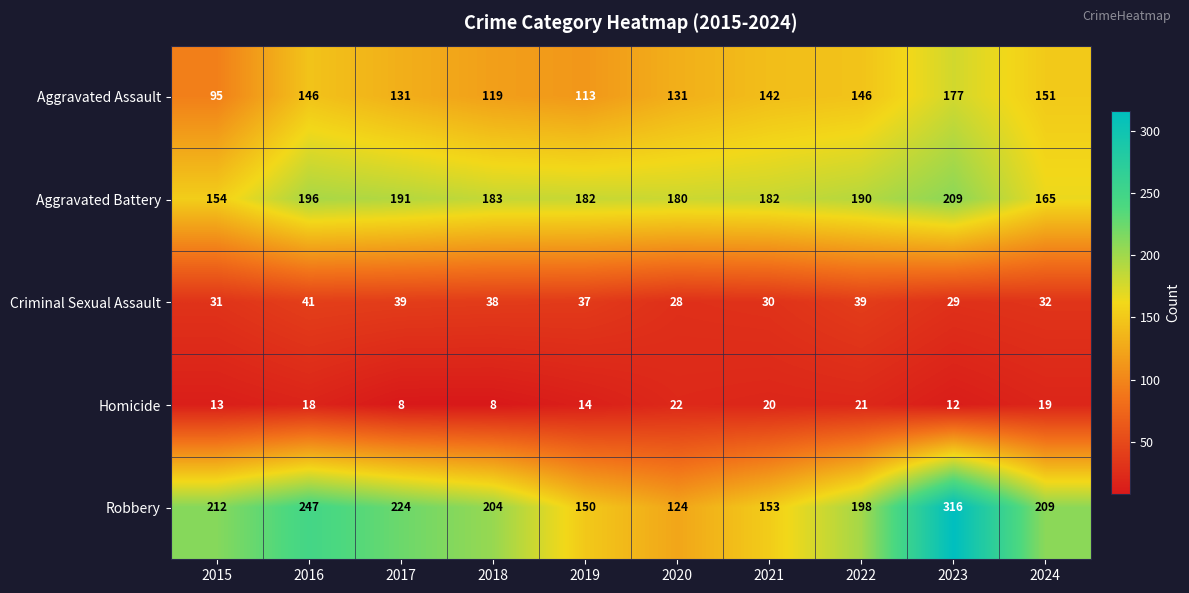

What is the difference between the second highest and minimum values in the Aggravated Battery series?

42